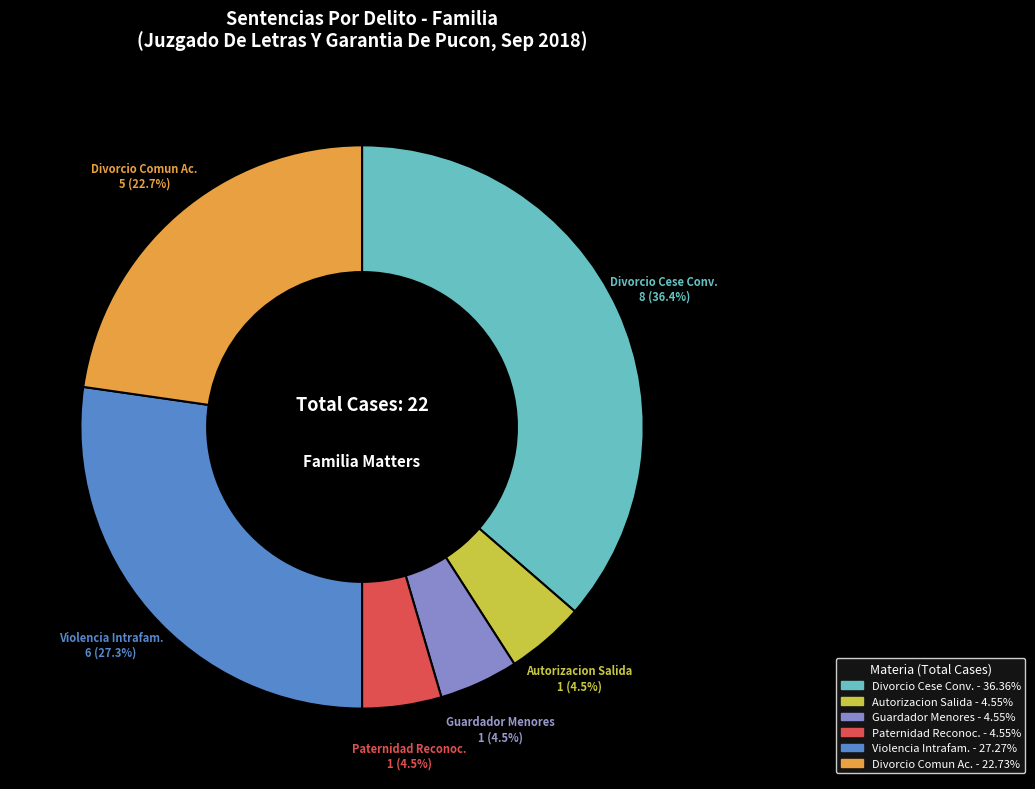

Is the sum of Divorcio Cese Conv. and Guardador Menores greater than half?

No